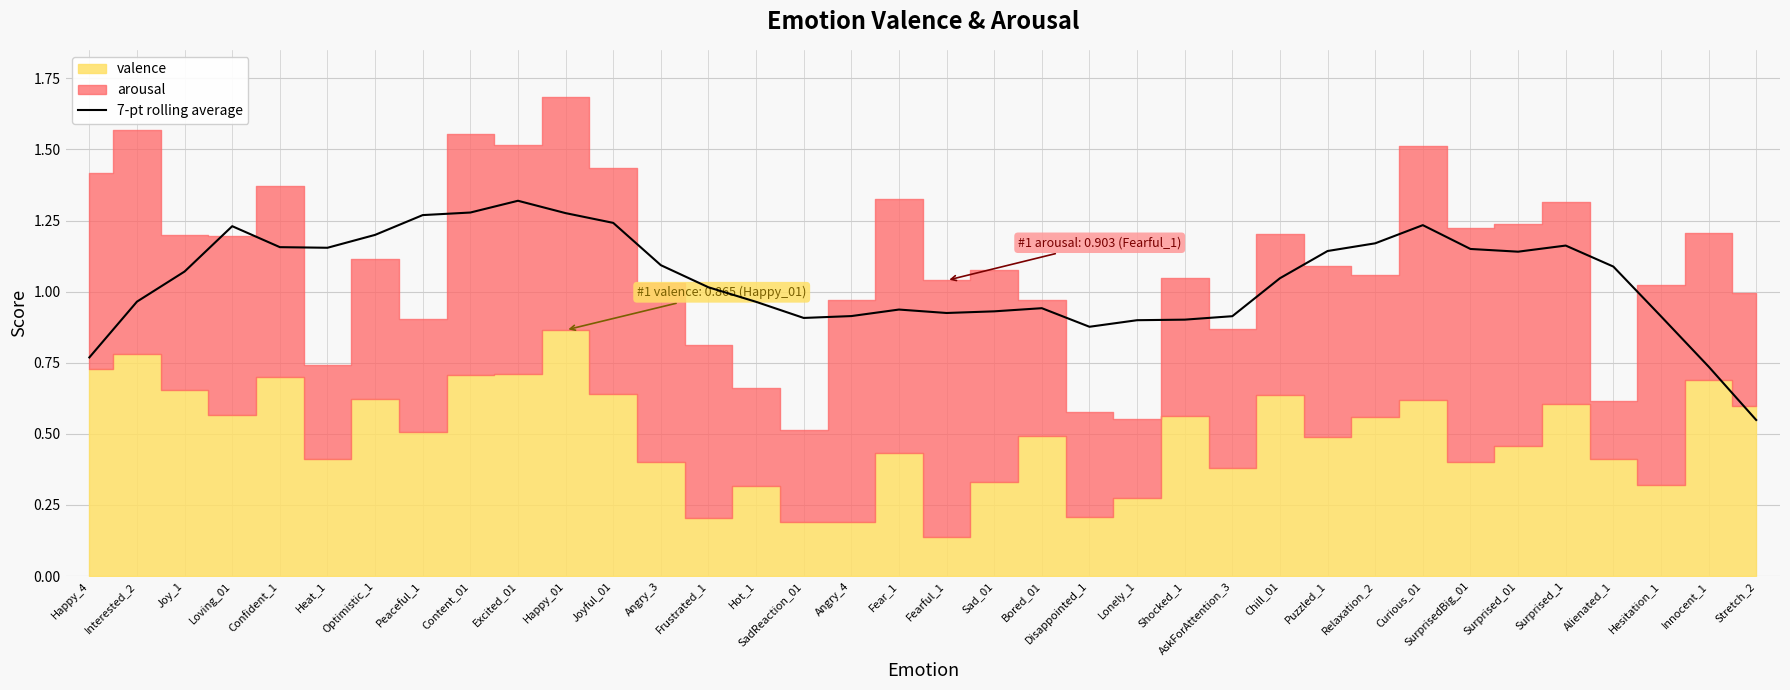

Reading left to right, what are all the values shown in this chart?

0.8	1.0	1.1	1.2	1.2	1.2	1.2	1.3	1.3	1.3	1.3	1.2	1.1	1.0	1.0	0.9	0.9	0.9	0.9	0.9	0.9	0.9	0.9	0.9	0.9	1.0	1.1	1.2	1.2	1.2	1.1	1.2	1.1	0.9	0.7	0.5